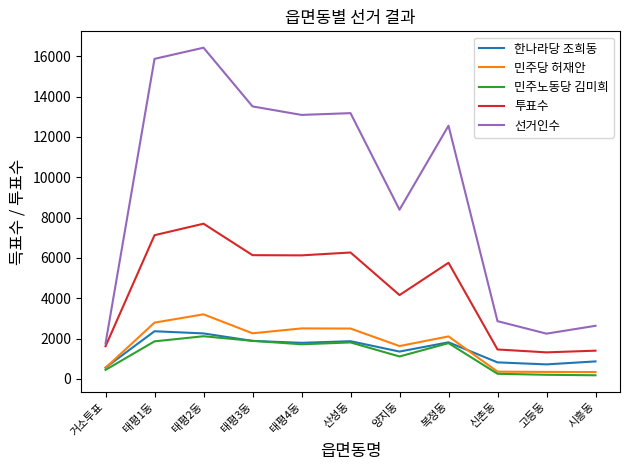

Rank the series at 양지동 from highest to lowest value.

선거인수, 투표수, 민주당 허재안, 한나라당 조희동, 민주노동당 김미희